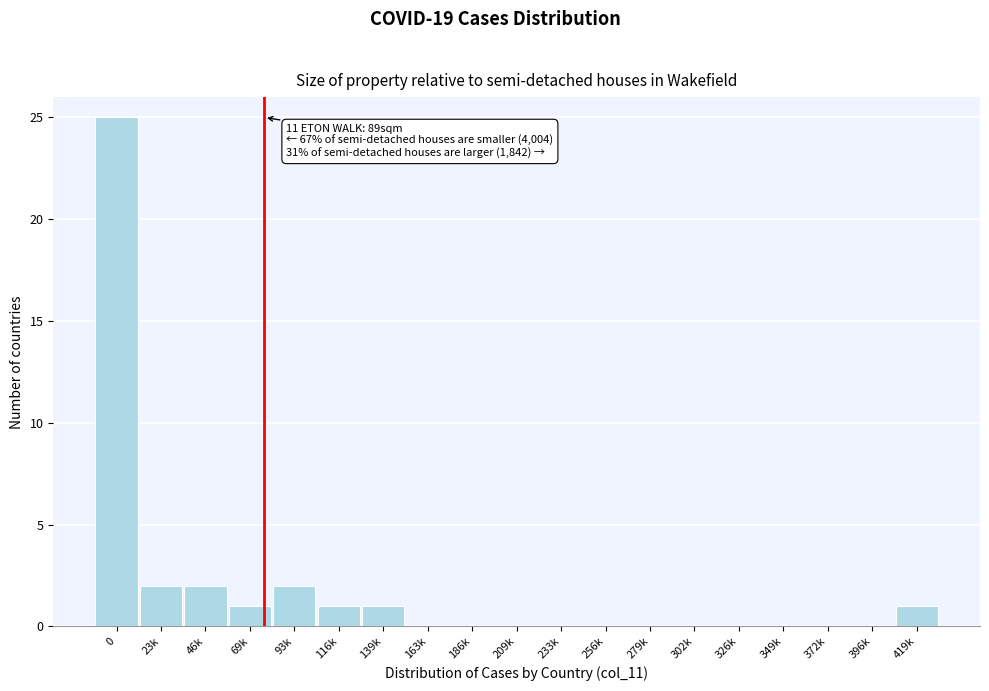

Reading left to right, list all the values displayed in this chart.

0=25	23k=2	46k=2	69k=1	93k=2	116k=1	139k=1	163k=0	186k=0	209k=0	233k=0	256k=0	279k=0	302k=0	326k=0	349k=0	372k=0	396k=0	419k=1